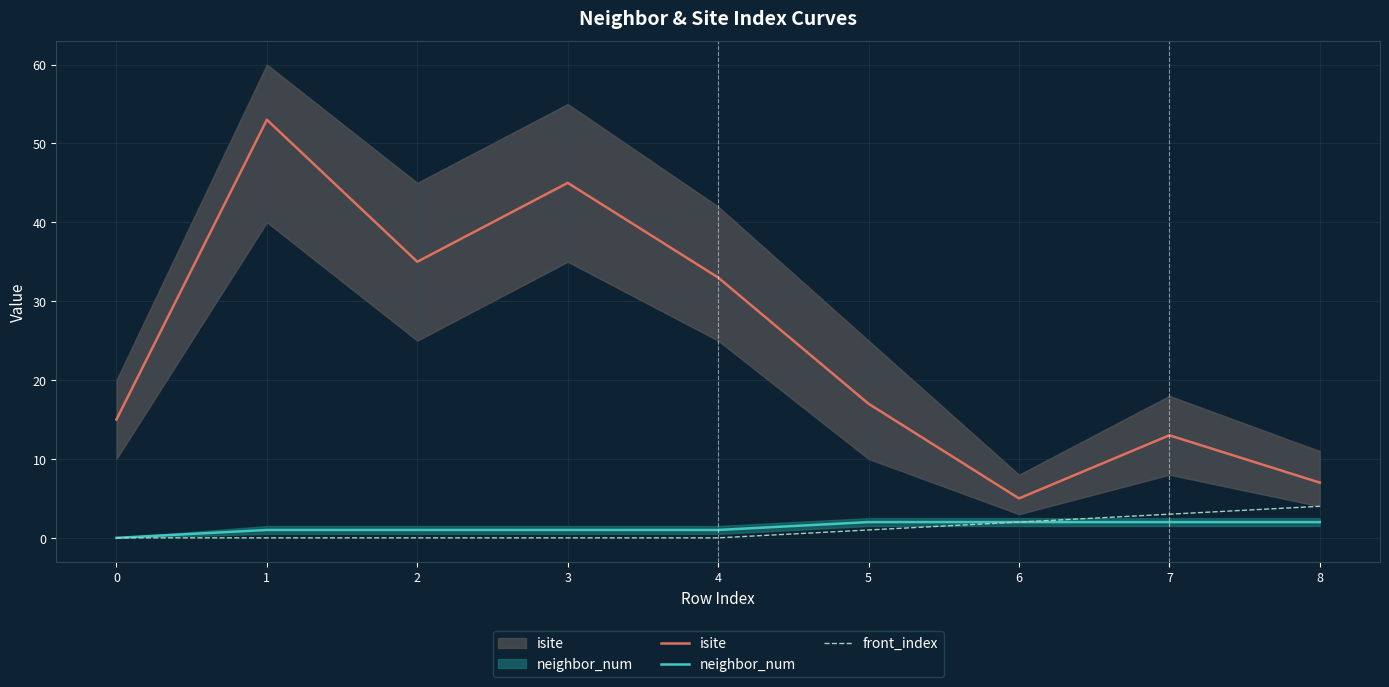

Which series changed the most between 2 and 7?

isite